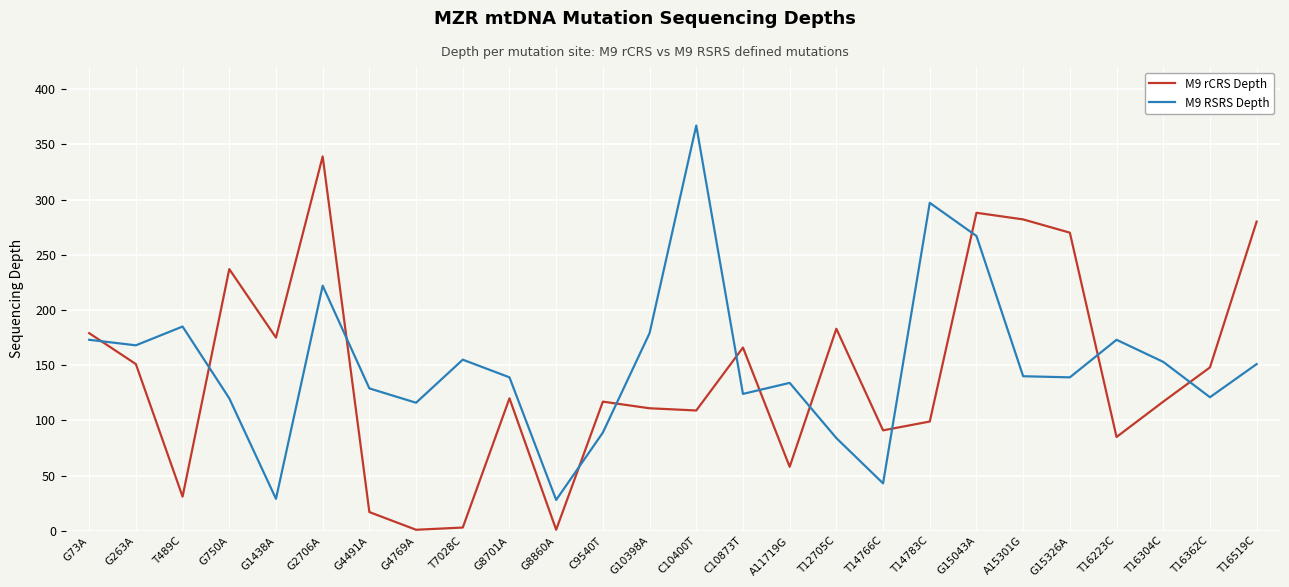

What is the minimum value for M9 RSRS Depth?

28